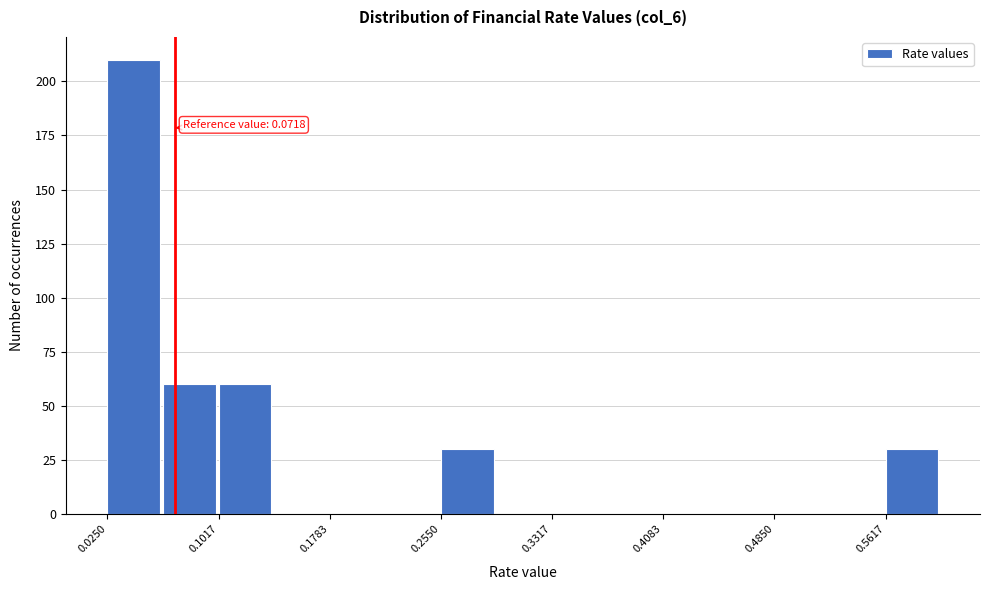

Around what value on the x-axis is the tallest bar? Give the approximate position of its centre, as read against the axis.

0.04